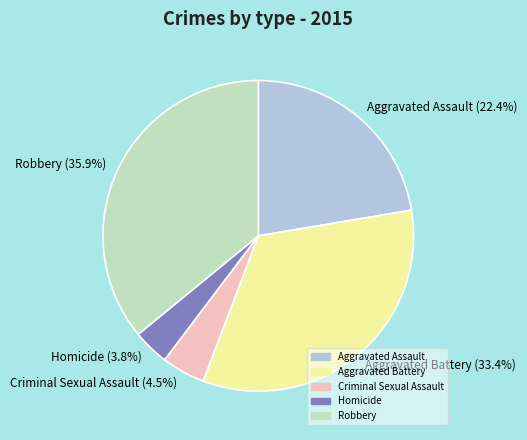

Which slice is the smallest?

Homicide